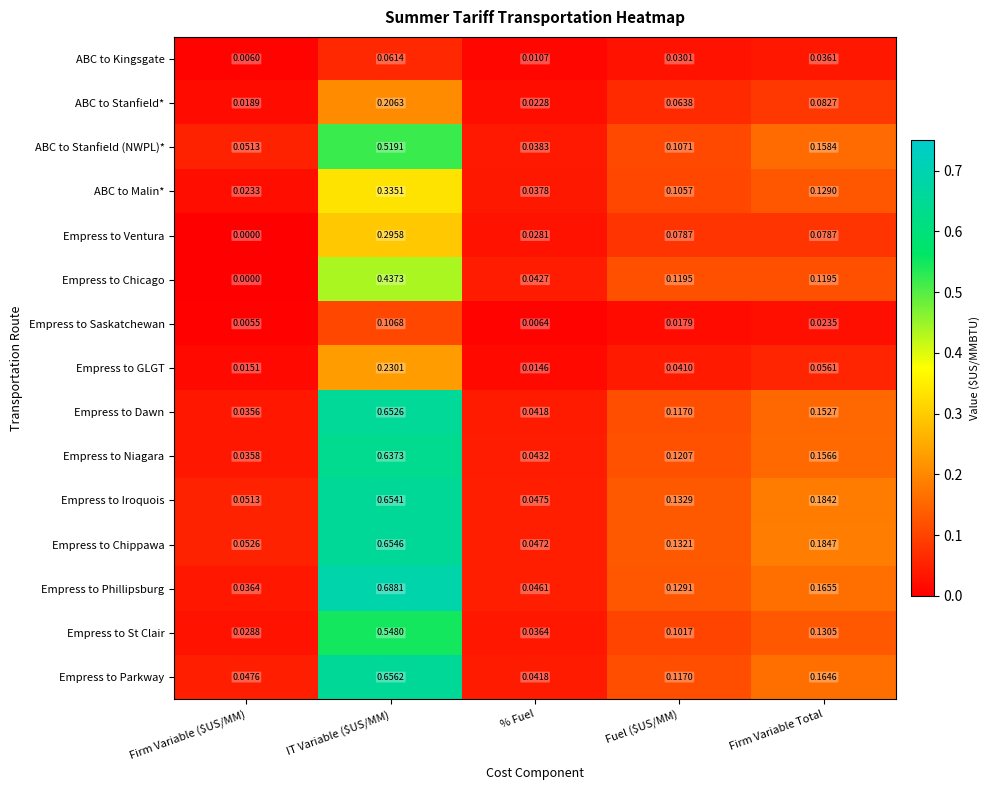

Rank the series by their maximum value, from highest to lowest.

Empress to Phillipsburg, Empress to Parkway, Empress to Chippawa, Empress to Iroquois, Empress to Dawn, Empress to Niagara, Empress to St Clair, ABC to Stanfield (NWPL)*, Empress to Chicago, ABC to Malin*, Empress to Ventura, Empress to GLGT, ABC to Stanfield*, Empress to Saskatchewan, ABC to Kingsgate